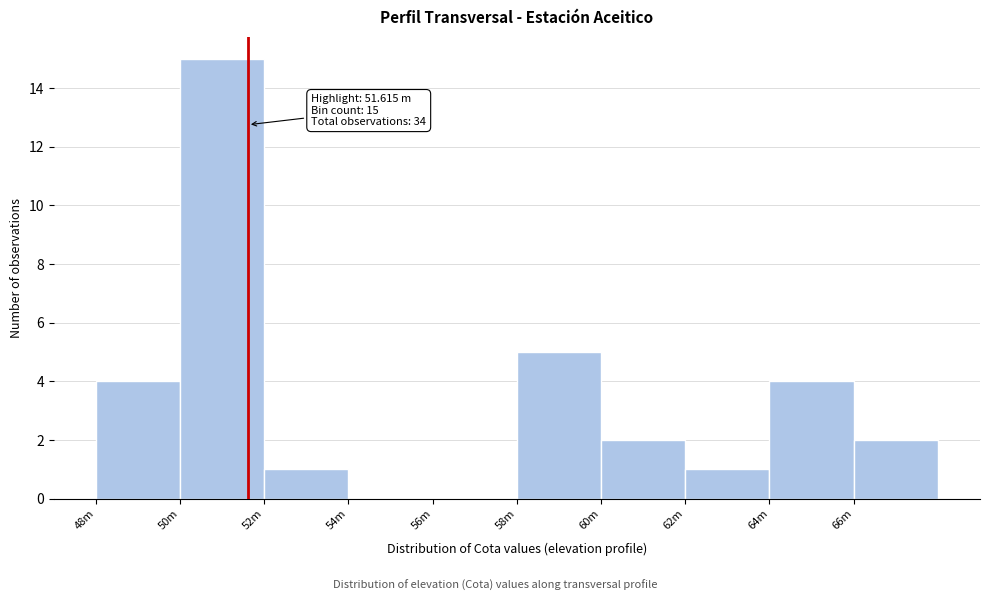

Reading right to left, what are all the values shown in this chart?

66m=2	64m=4	62m=1	60m=2	58m=5	56m=0	54m=0	52m=1	50m=15	48m=4